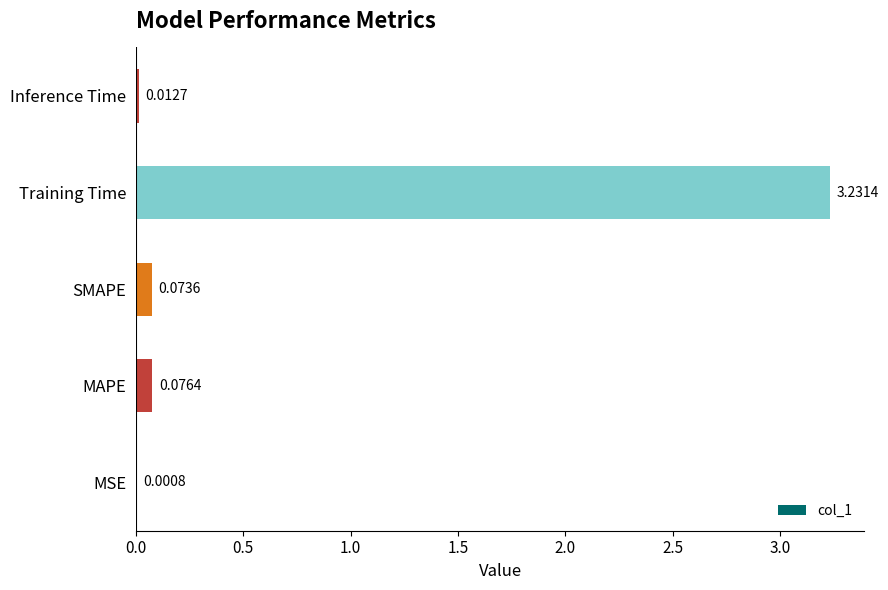

Which has a higher value, MSE or Training Time?

Training Time